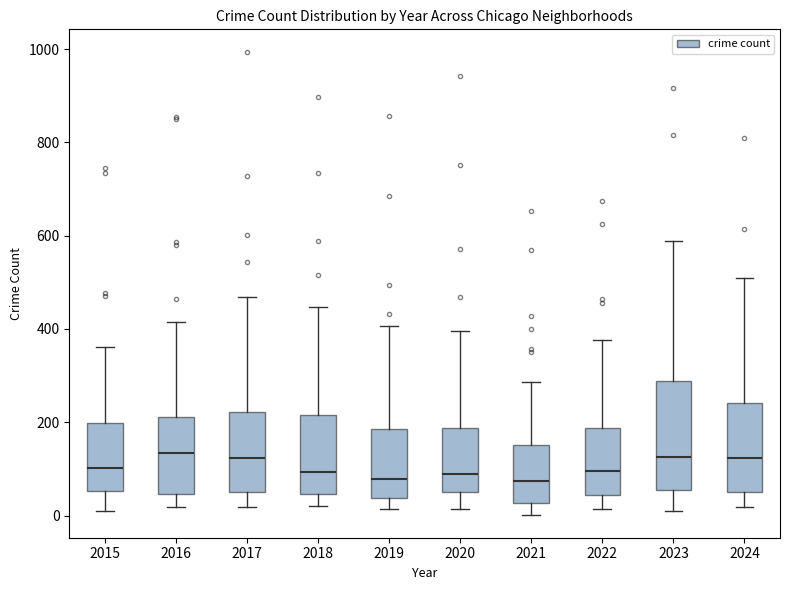

Where does the lower whisker of the box at x = 2016 end on the y-axis? The values are not printed on the chart, so give them approximately, as read against the axis.

20